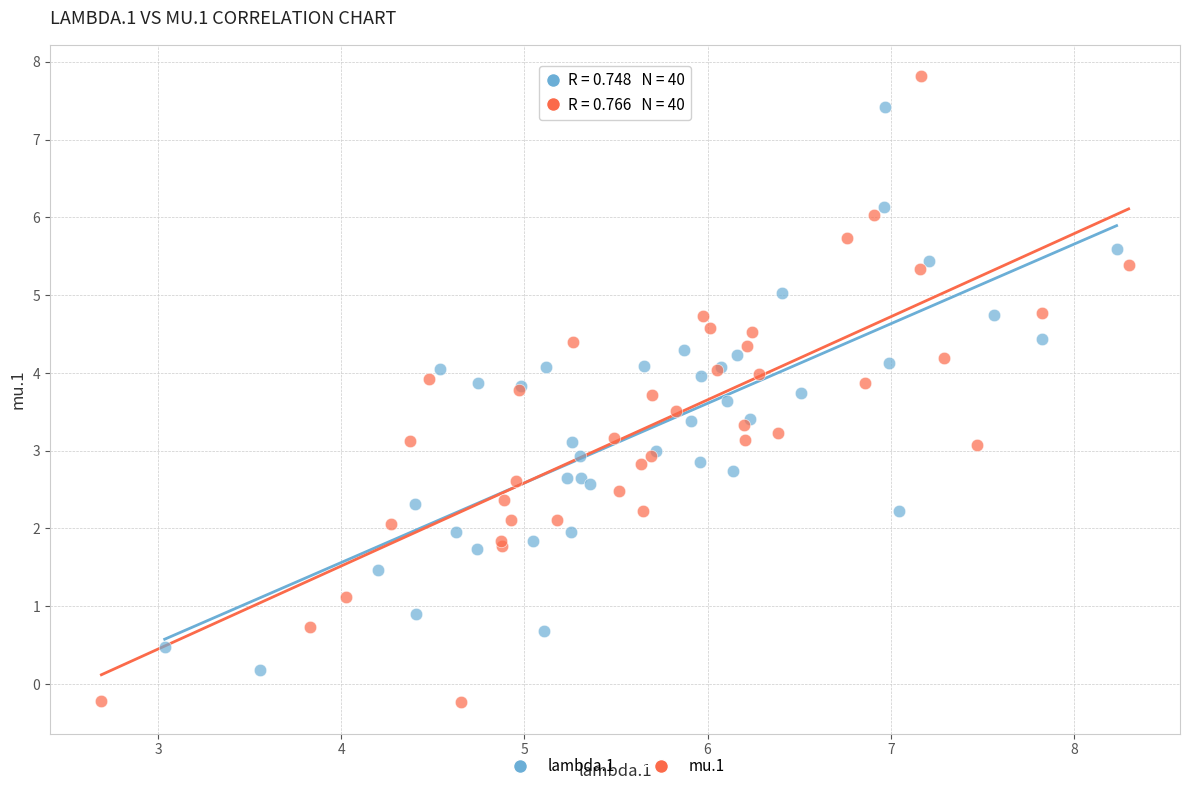

Which series contains the highest Y value?

mu.1